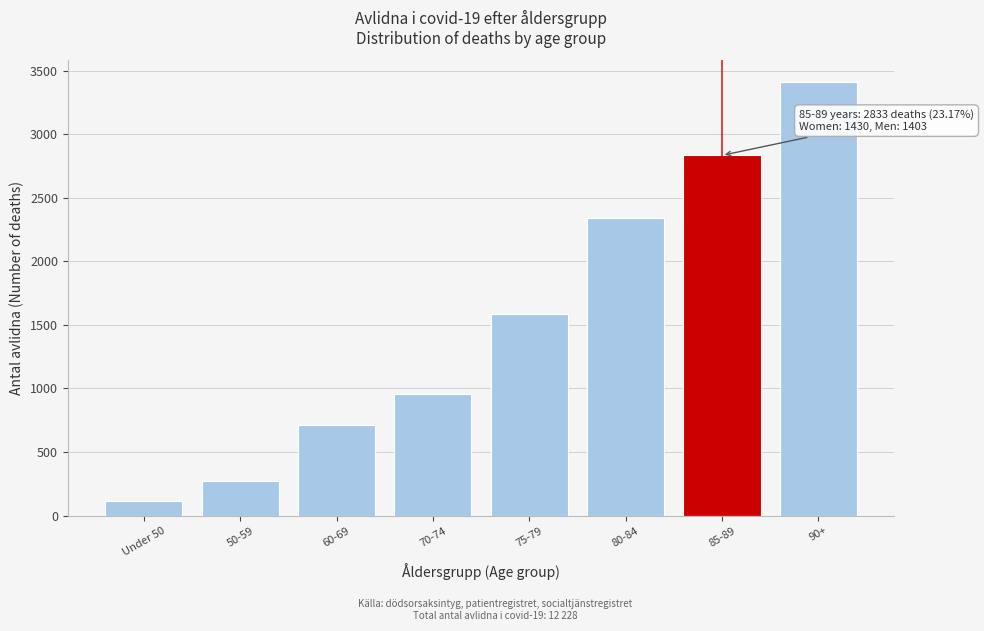

Reading left to right, transcribe all the data shown in this chart.

112	272	712	960	1586	2343	2833	3410